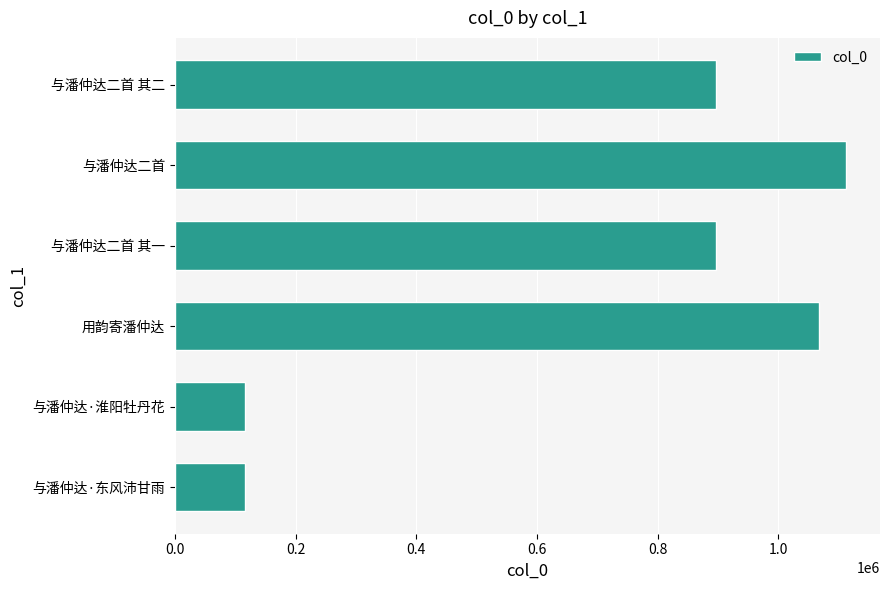

What is the change in value from 与潘仲达·淮阳牡丹花 to 与潘仲达二首 其二?

+781286